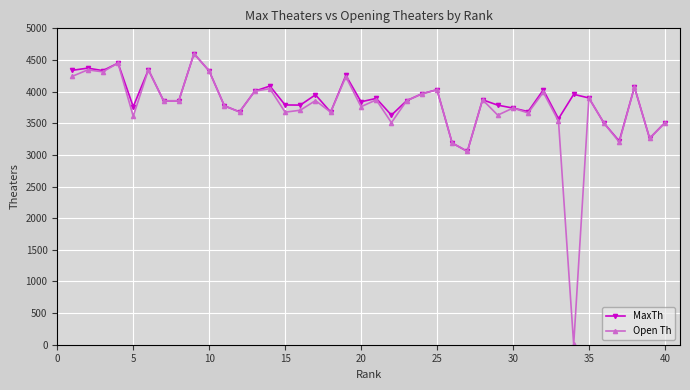

Which series has the largest total across all categories?

MaxTh